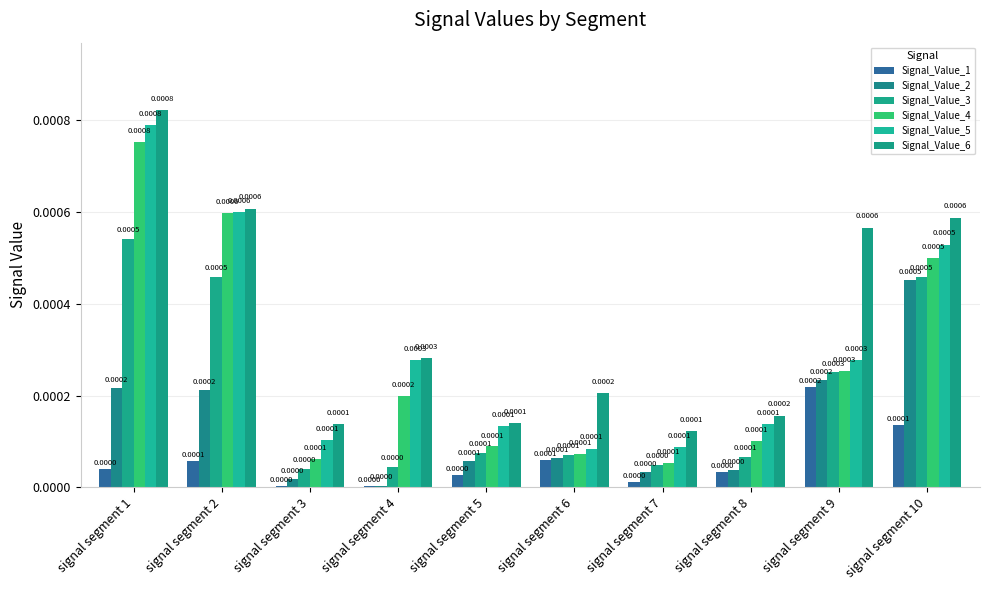

The Signal_Value_2 series shows 0.0 at signal segment 2. True or false?

True